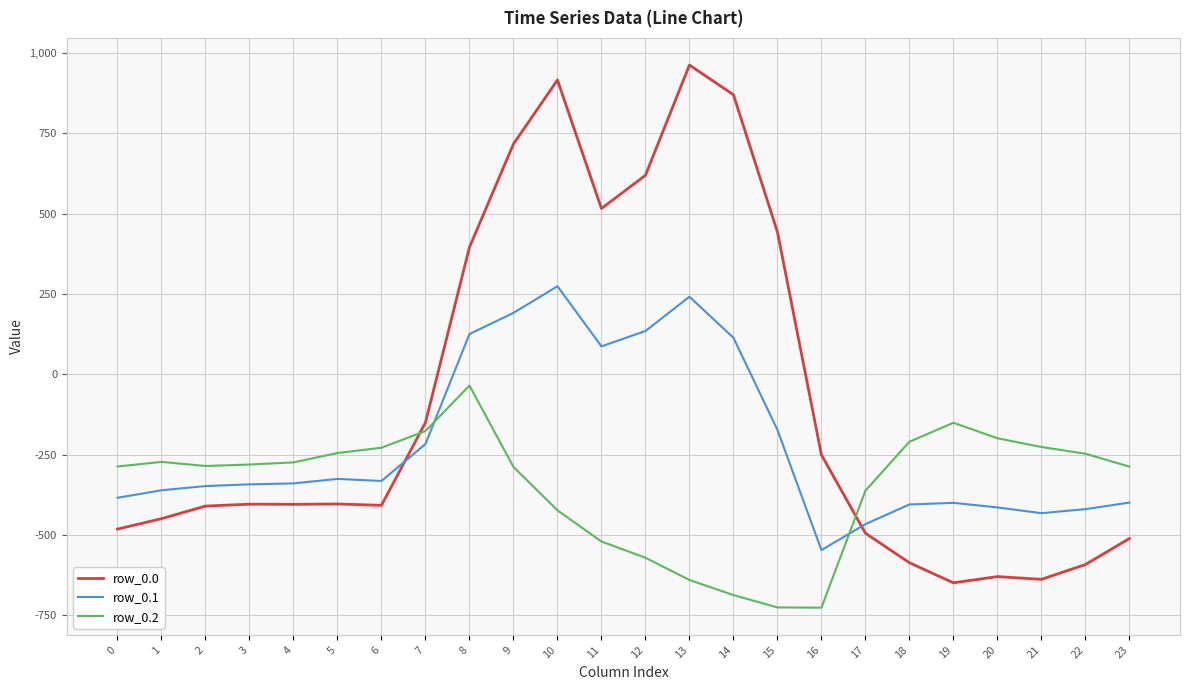

What is the difference between the row_0.2 values at 8 and 4?

239.1